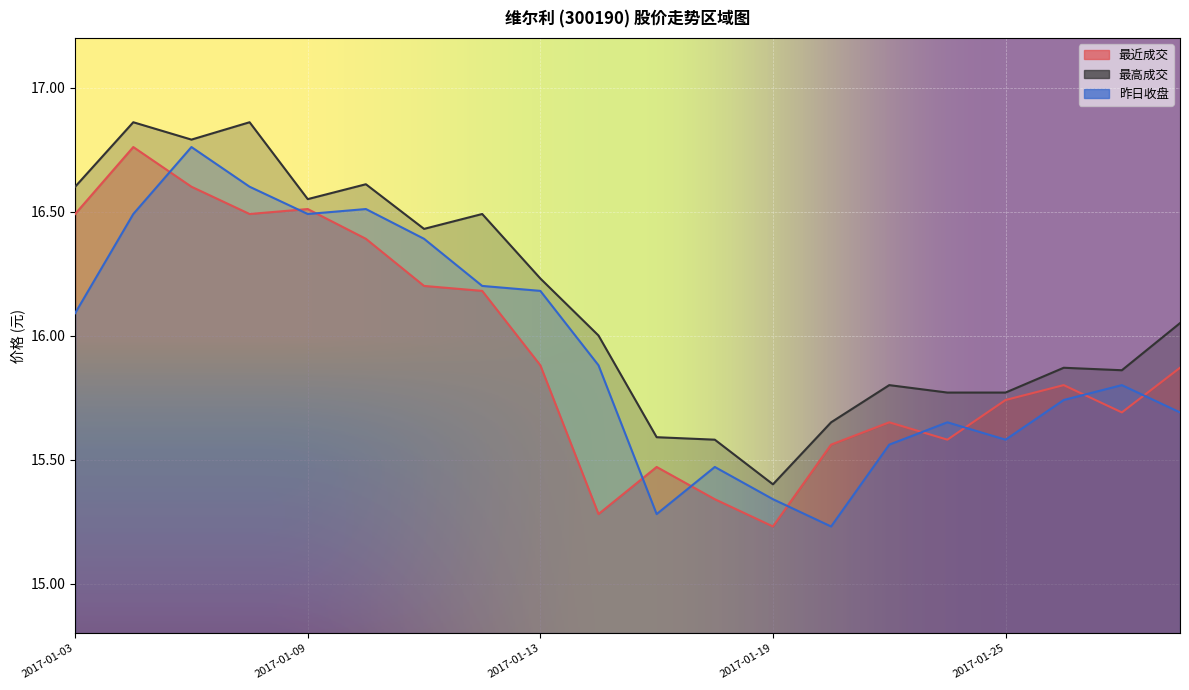

Where is the first local minimum for 最近成交?

2017-01-06